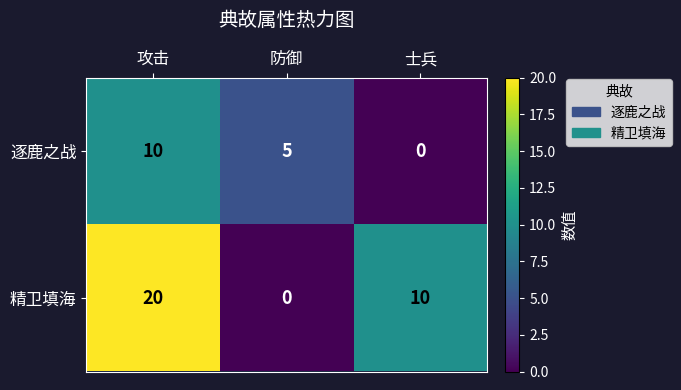

The 逐鹿之战 series shows 10 at 攻击. True or false?

True